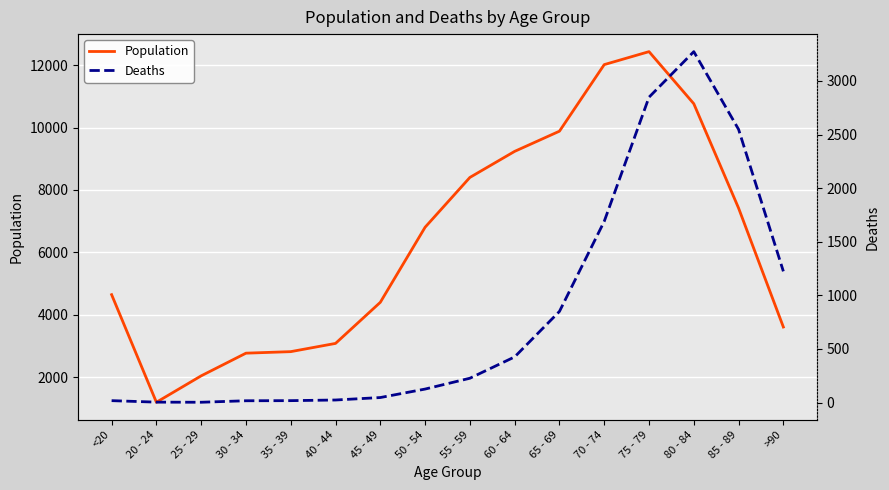

In Population, how many points are higher than both neighbors (excluding endpoints)?

1